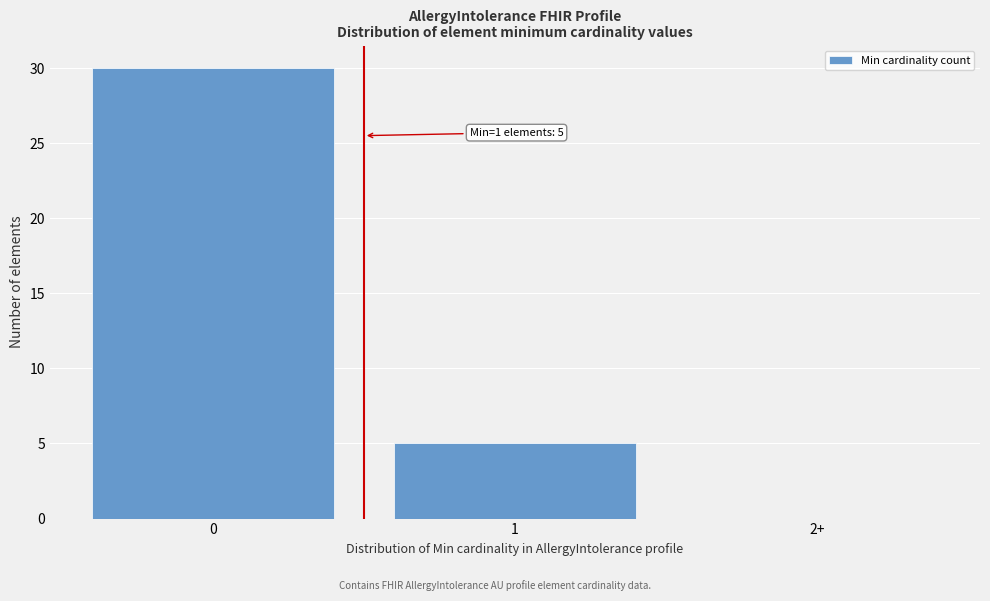

Reading left to right, what are all the values shown in this chart?

0=30	1=5	2+=0